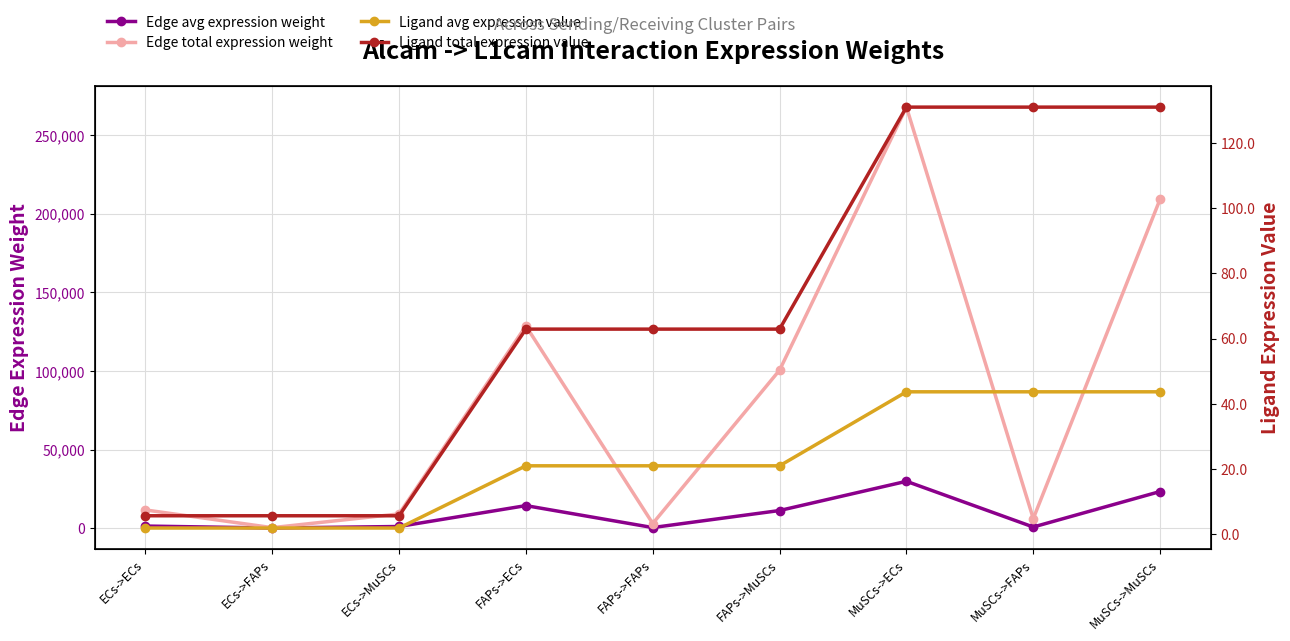

True or false: Edge avg expression weight has more than 2 points higher than both neighbors.

False